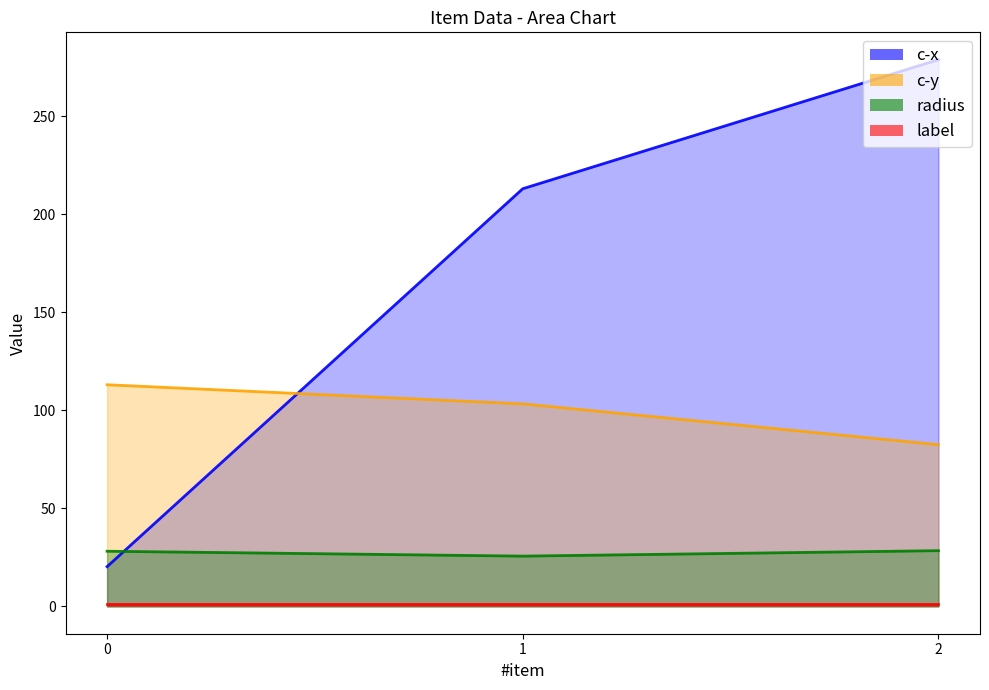

Which label corresponds to the largest value in the chart?

2